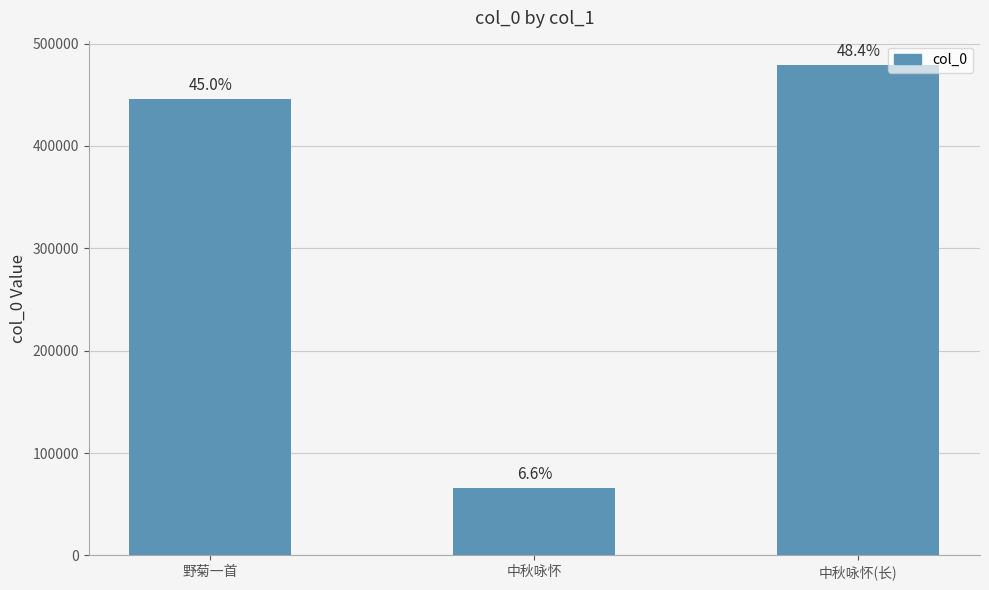

What is the change in value from 野菊一首 to 中秋咏怀(长)?

+33034